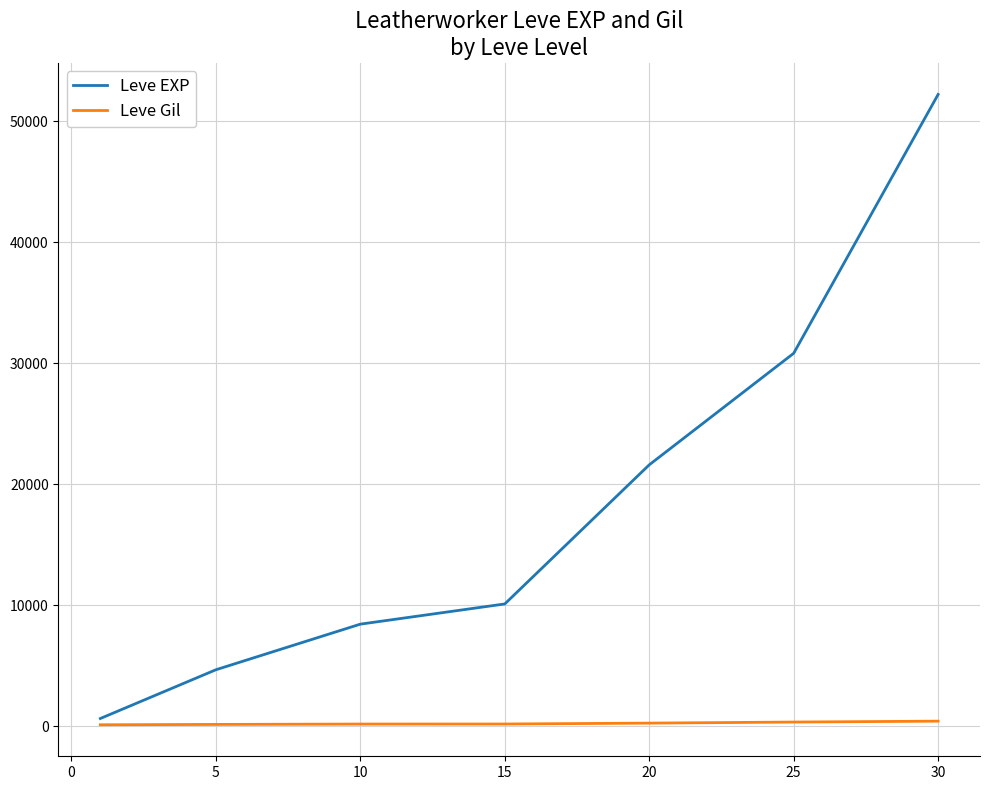

What is the maximum value for Leve EXP?

52220